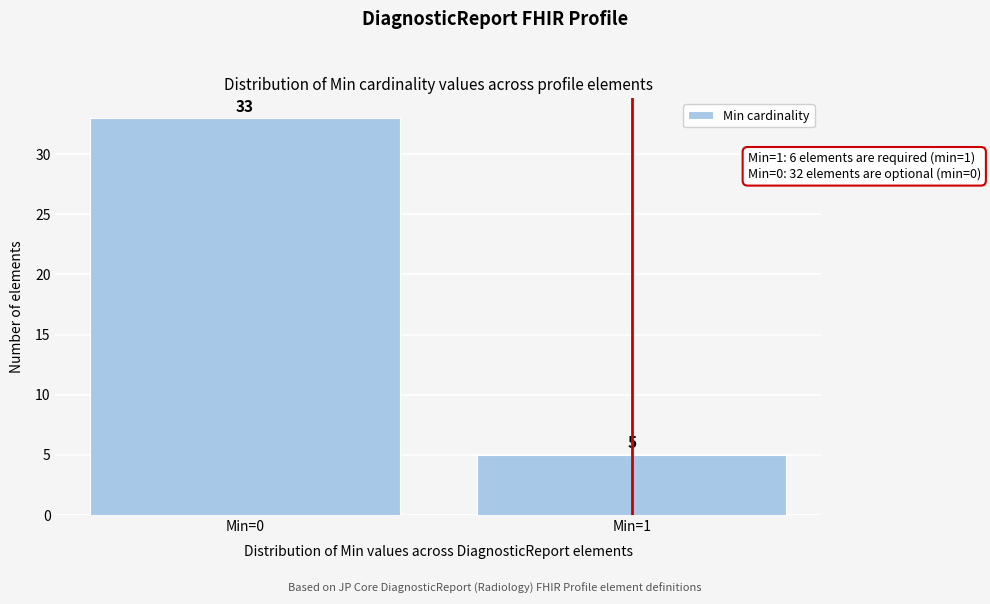

Reading left to right, what are all the values shown in this chart?

Min=0=33	Min=1=5